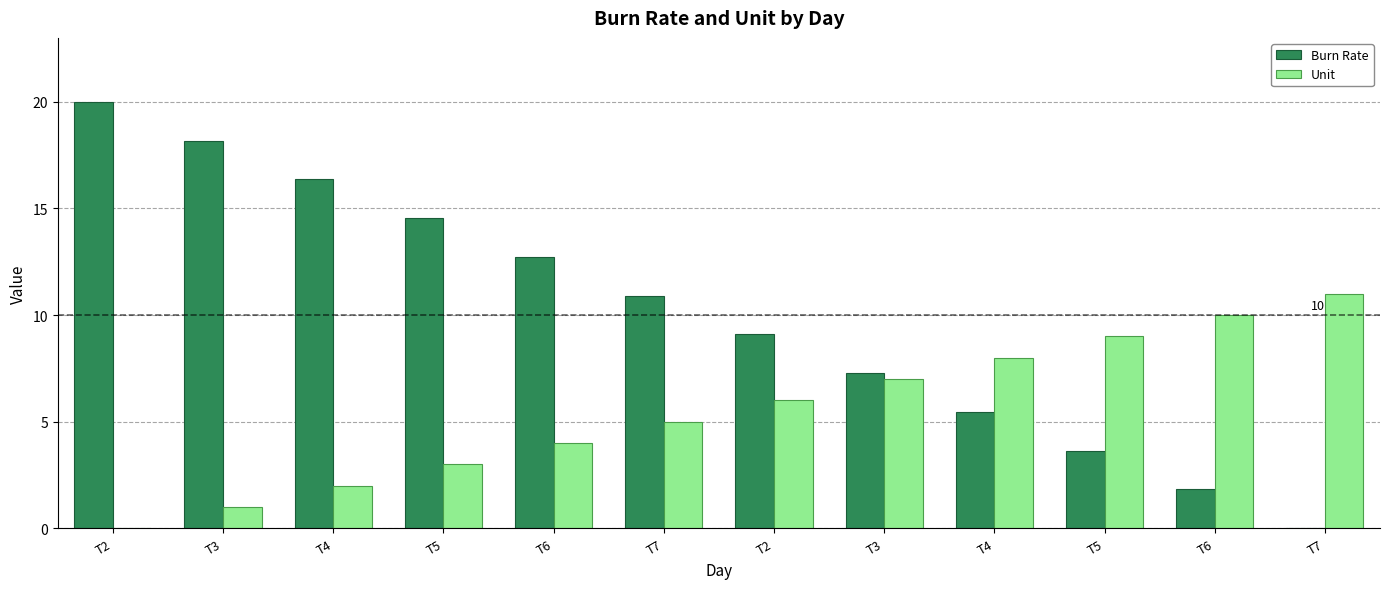

What are all the series names shown in the legend?

Burn Rate, Unit